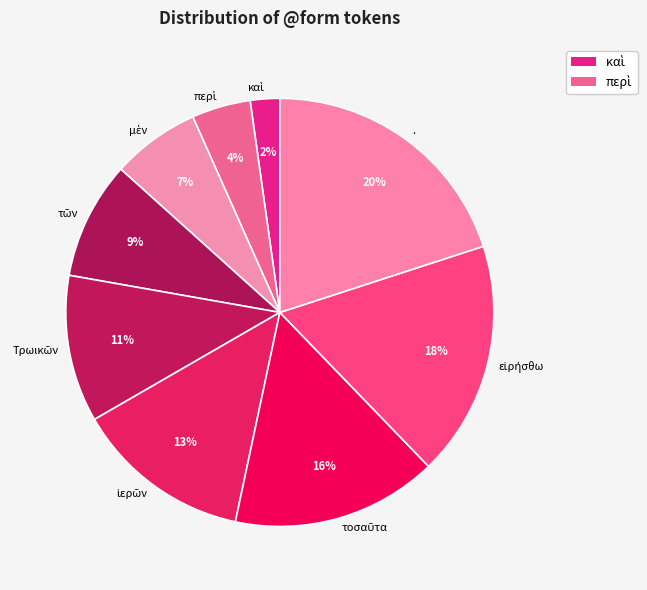

Which slice is the largest?

.